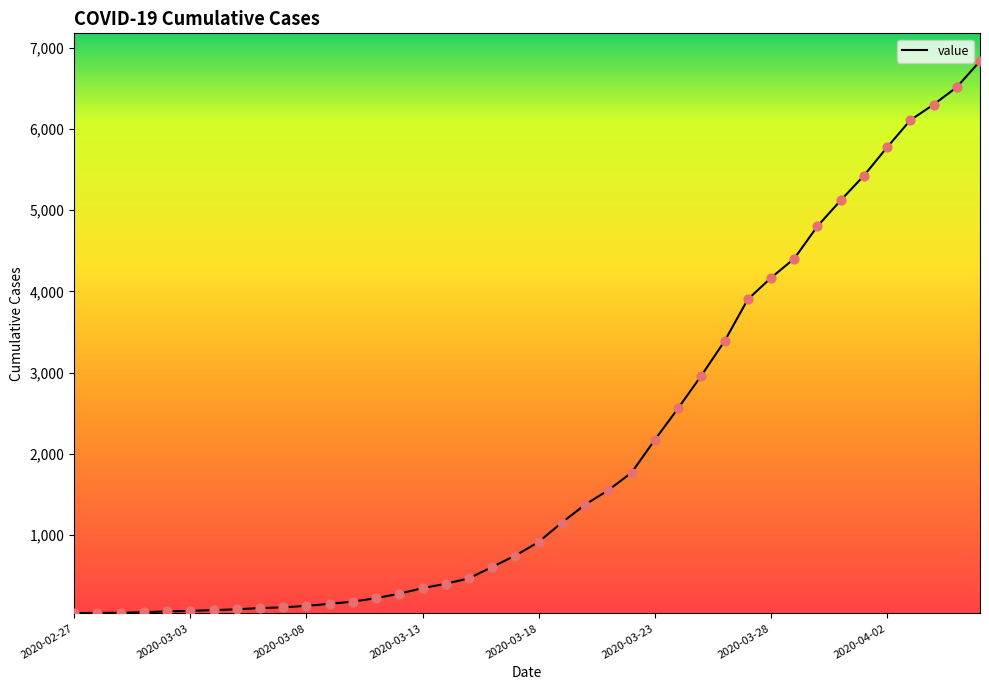

What is the greatest value displayed?

6833